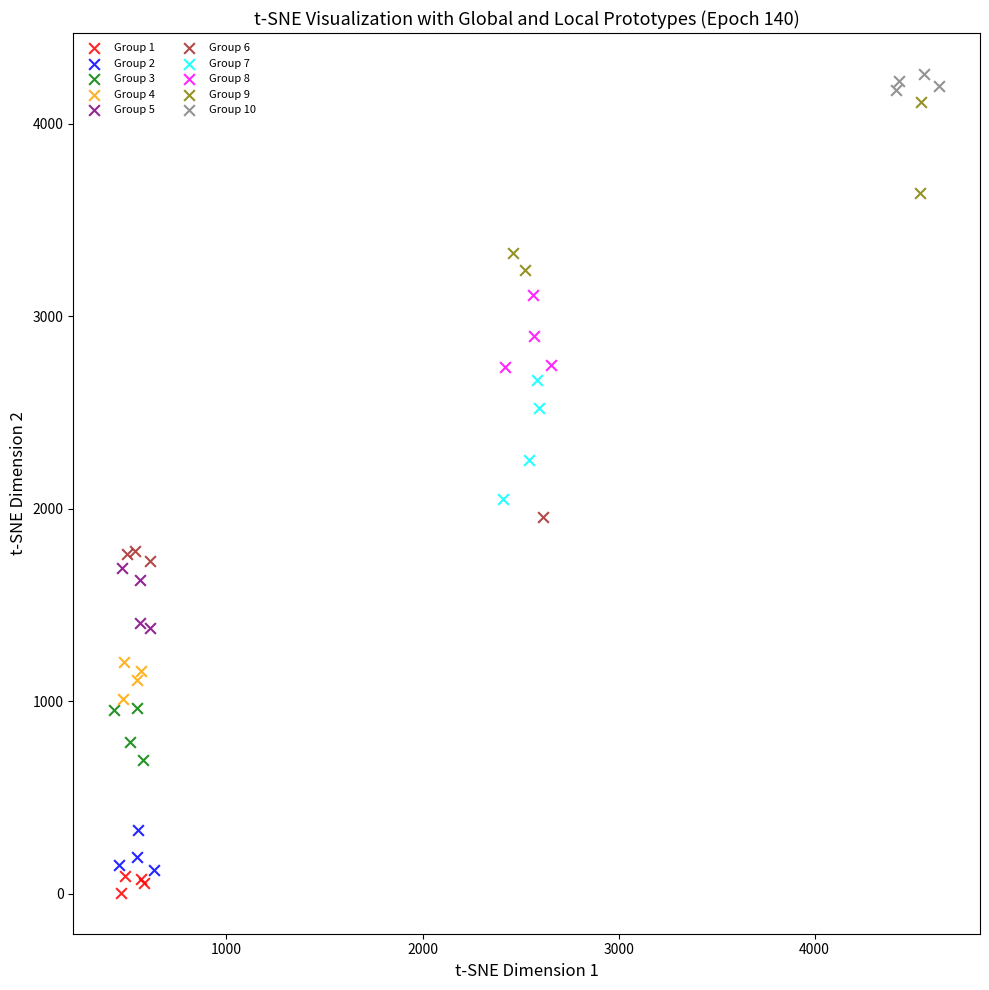

What are all the series names shown in the legend?

Group 1, Group 2, Group 3, Group 4, Group 5, Group 6, Group 7, Group 8, Group 9, Group 10